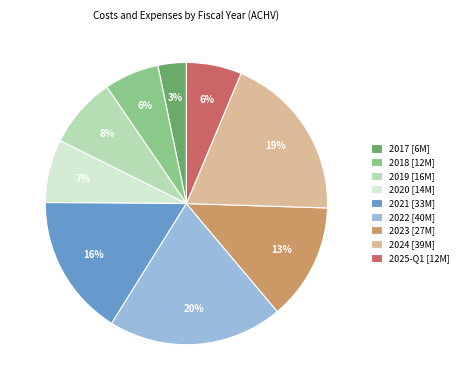

Is there any slice that represents more than half of the pie?

No